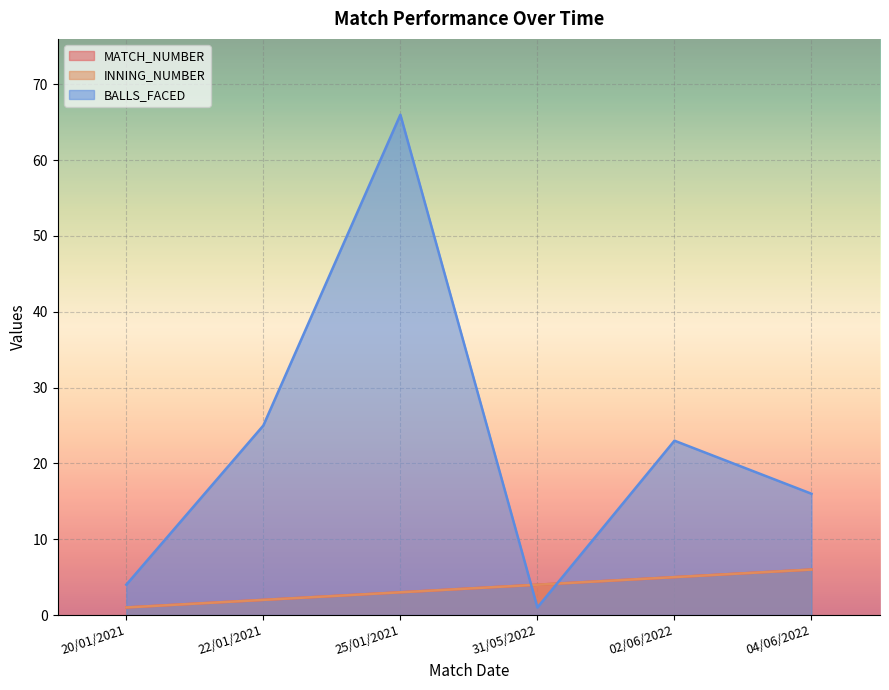

What is the lowest value of the BALLS_FACED series?

1